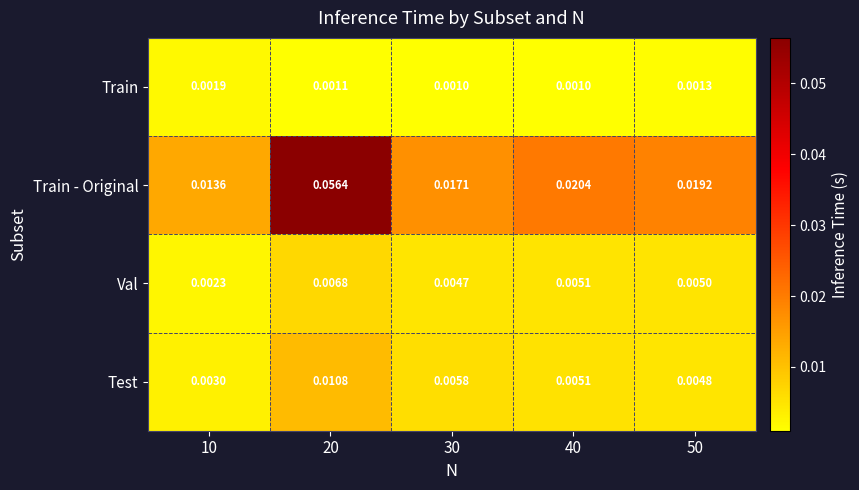

How many data points does each series have?

5